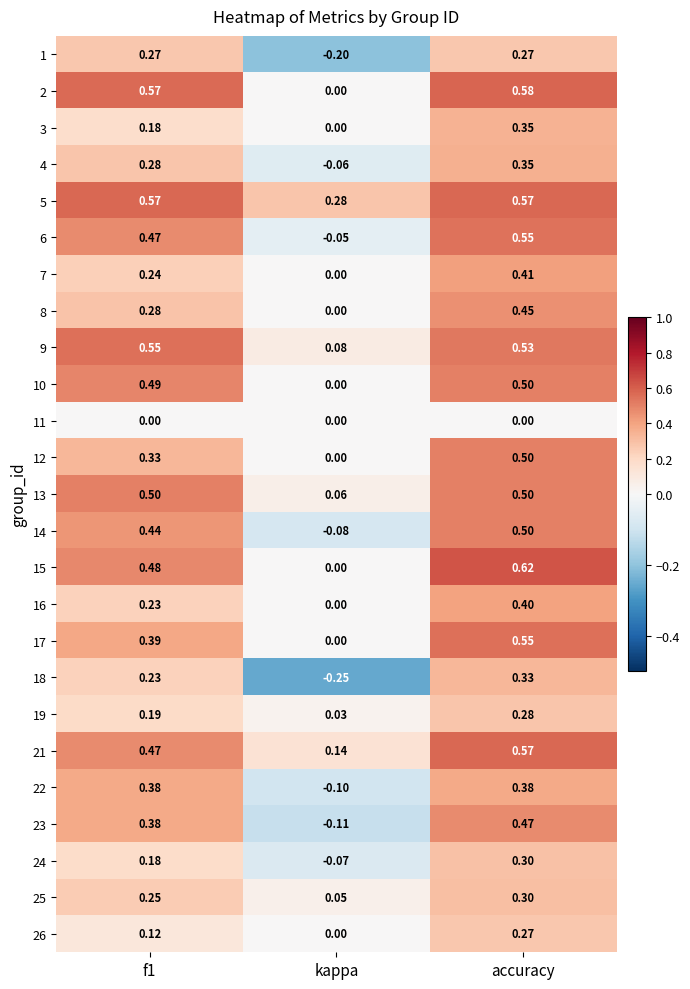

Which category has the highest value in the 26 series?

accuracy